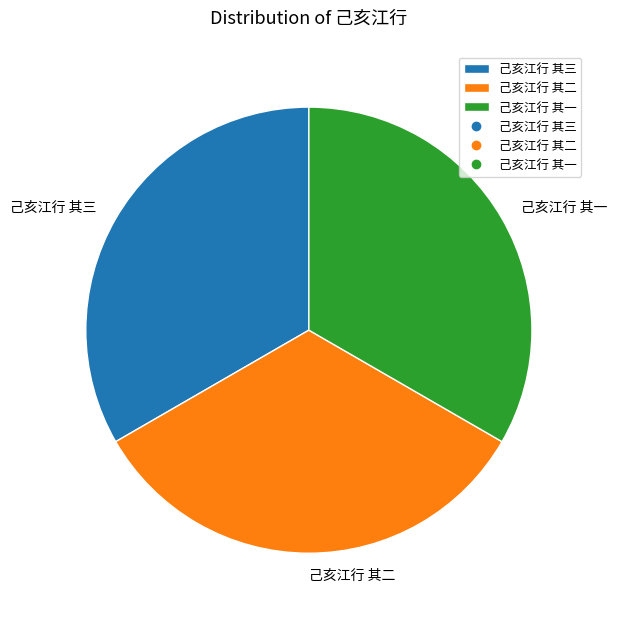

The 己亥江行 其一 slice represents 33% of the pie. True or false?

True